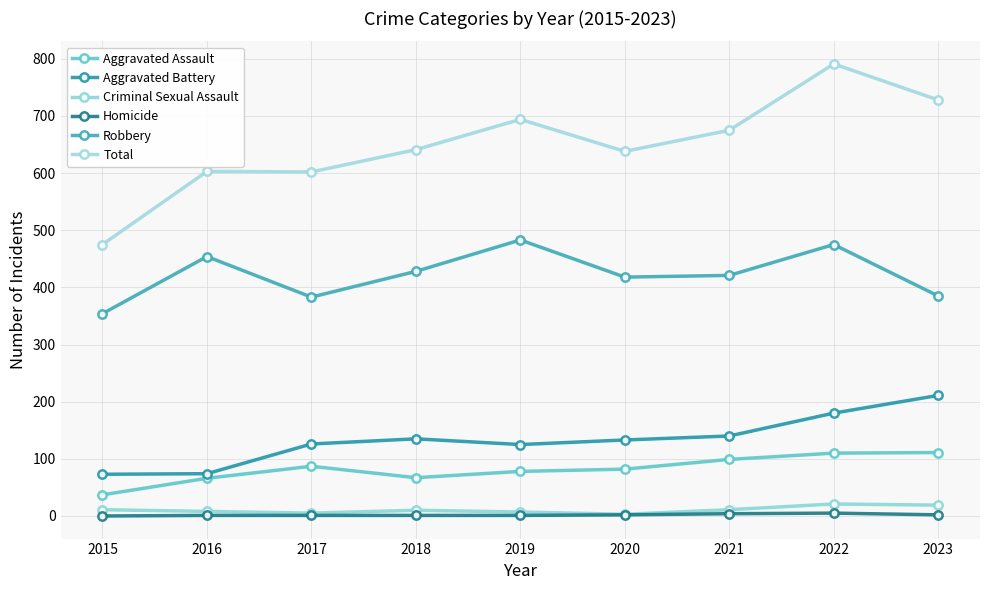

What is the difference between the Aggravated Battery values at 2021 and 2020?

7